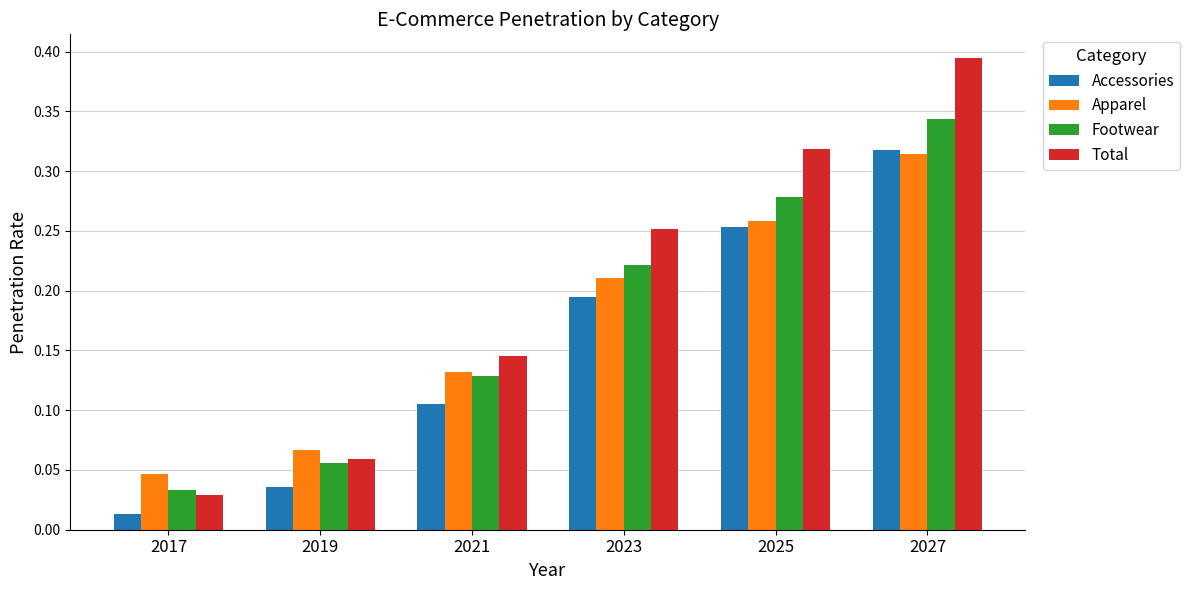

Is the value of Apparel at 2021 greater than the value of Accessories at 2017?

Yes